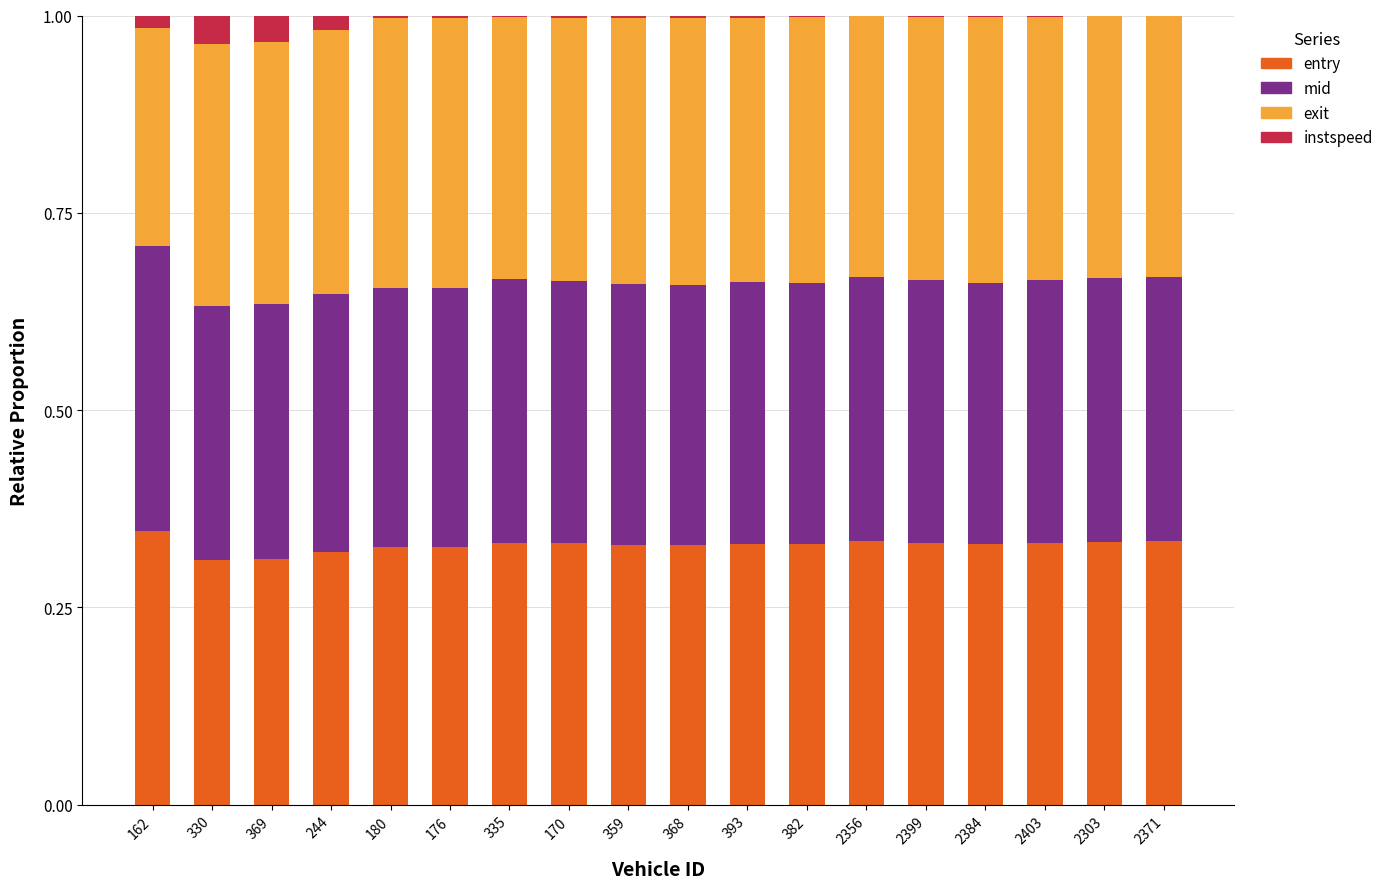

True or false: entry has a value of 0.3 at 176.

True